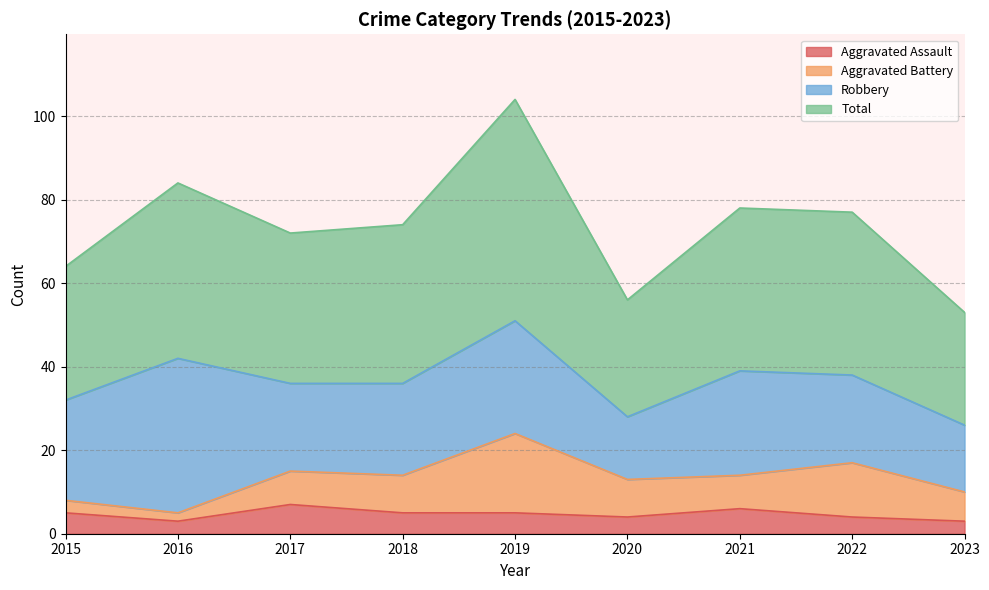

True or false: Aggravated Assault has a value of 5 at 2015.

True